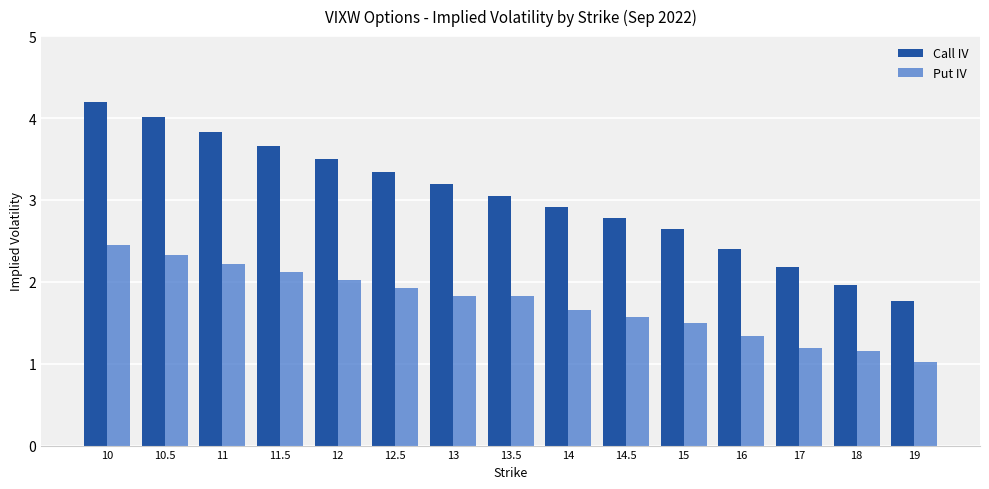

Which series has the widest spread of values?

Call IV